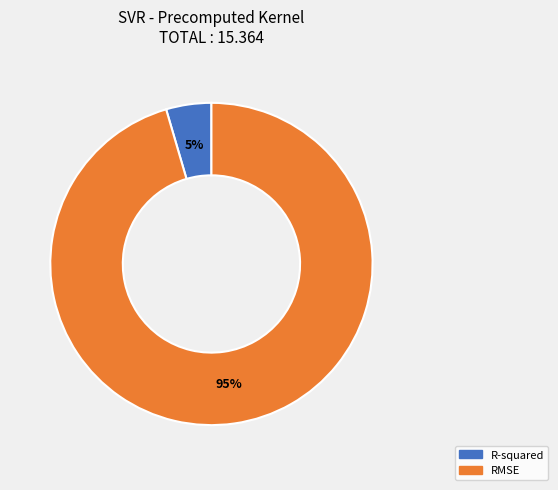

Is it true that R-squared is 5% of the pie?

True